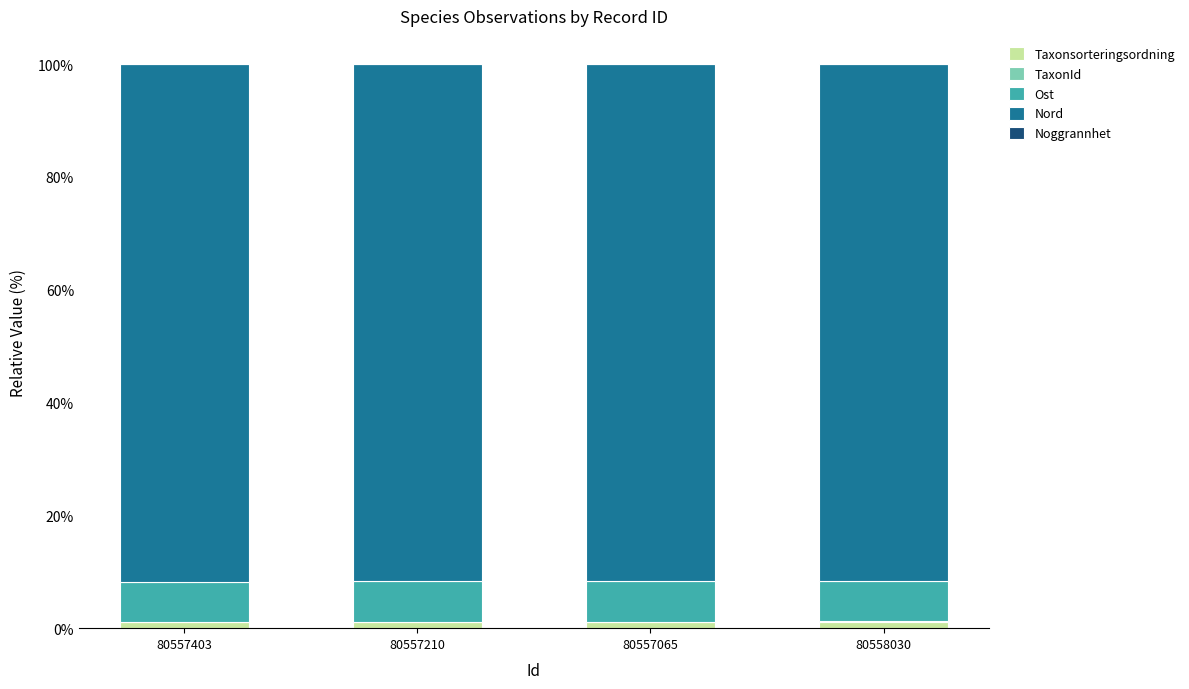

List the series in order of their peak value, highest first.

Nord, Ost, Taxonsorteringsordning, TaxonId, Noggrannhet